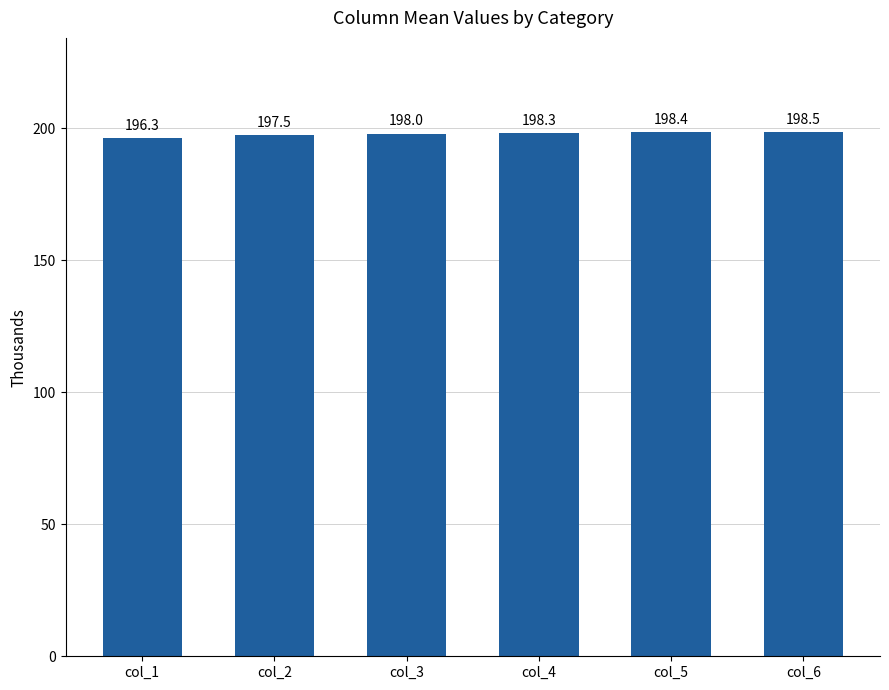

Does the chart contain stacked bars?

No